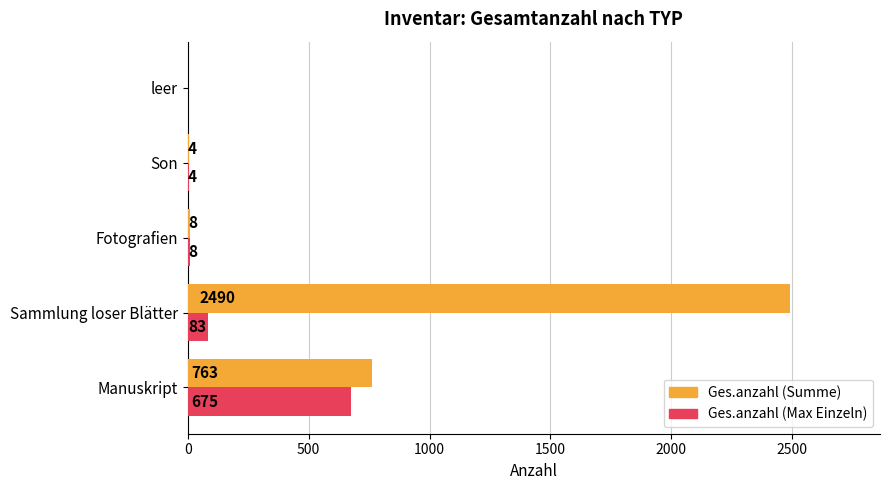

What are all the series names shown in the legend?

Ges.anzahl (Summe), Ges.anzahl (Max Einzeln)